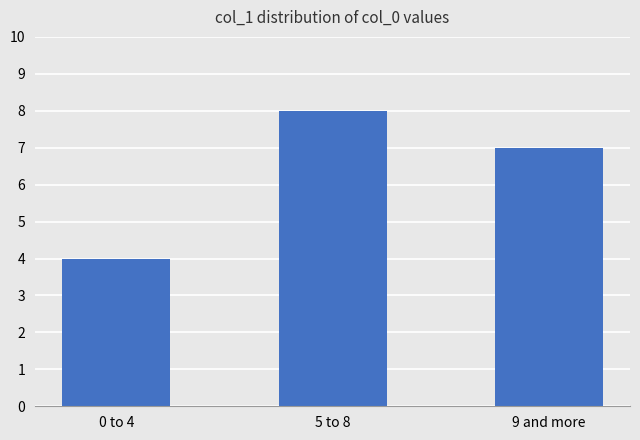

What is the change in value from 0 to 4 to 5 to 8?

+4